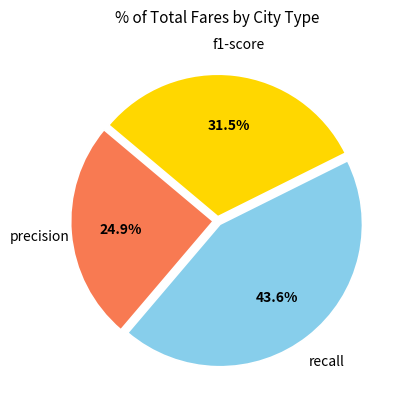

Is there a majority slice in this chart?

No